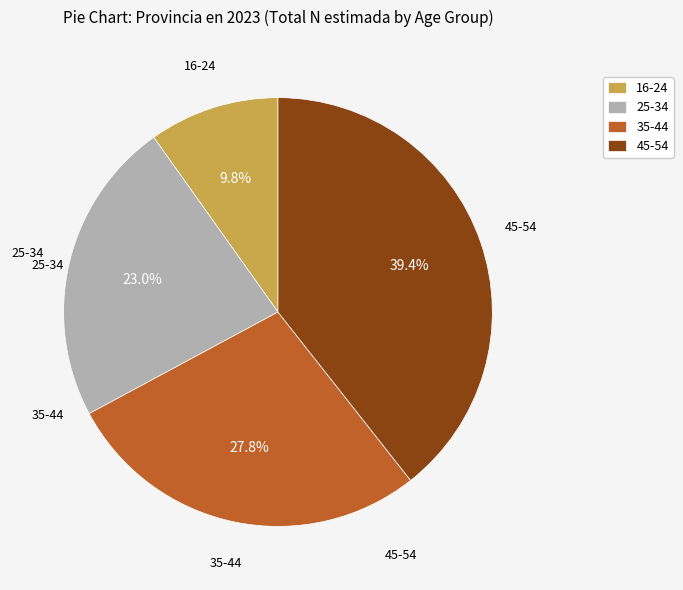

How much of the chart is everything except 35-44?

72.2%